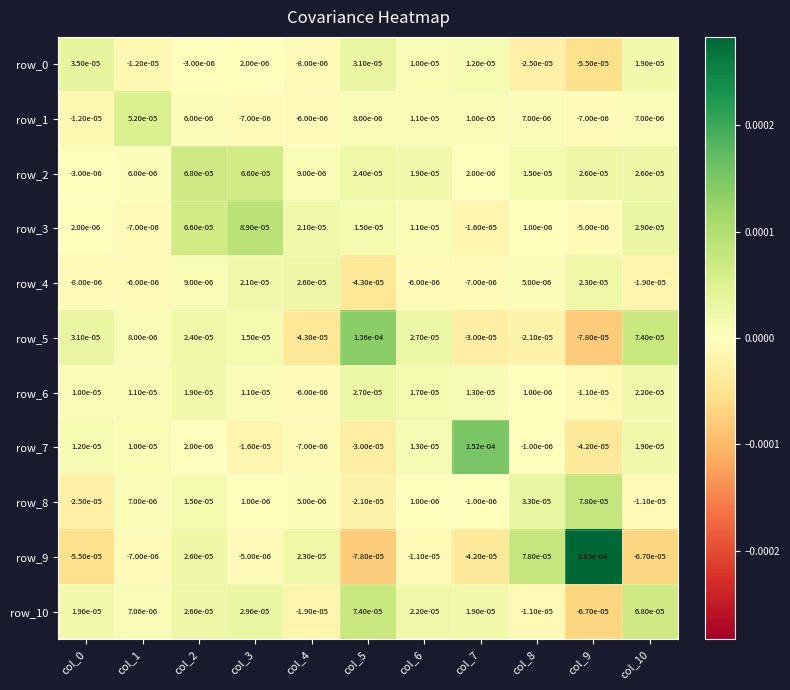

Is the value of row_0 at col_9 greater than the value of row_2 at col_1?

No